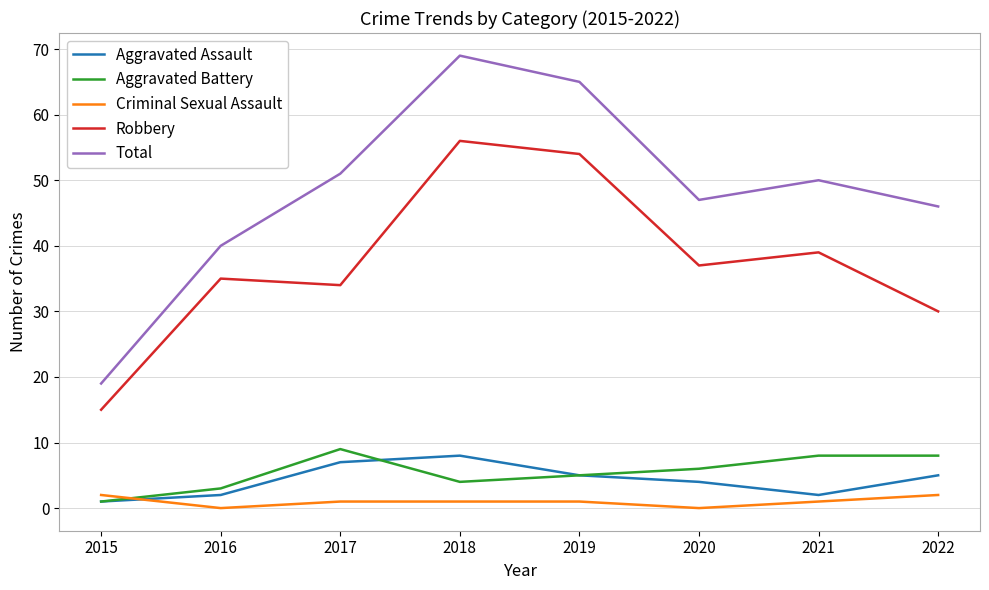

What is the difference between the maximum and minimum values in the Total series?

50